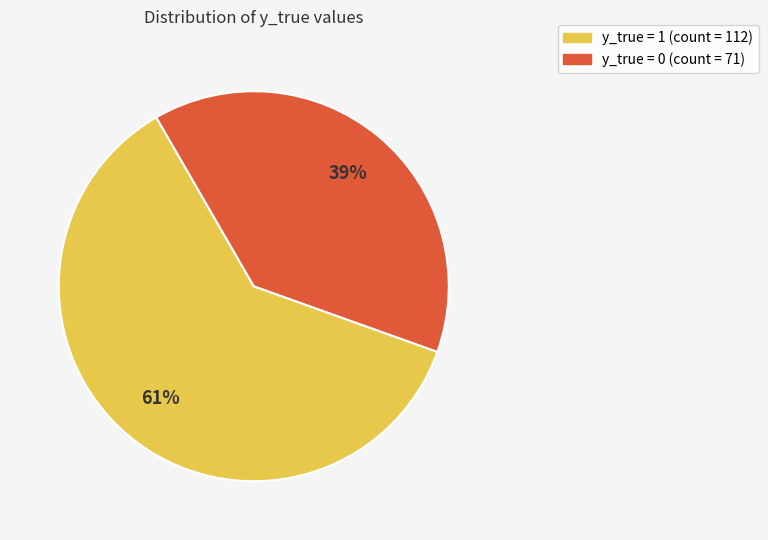

How many slices are in this pie chart?

2